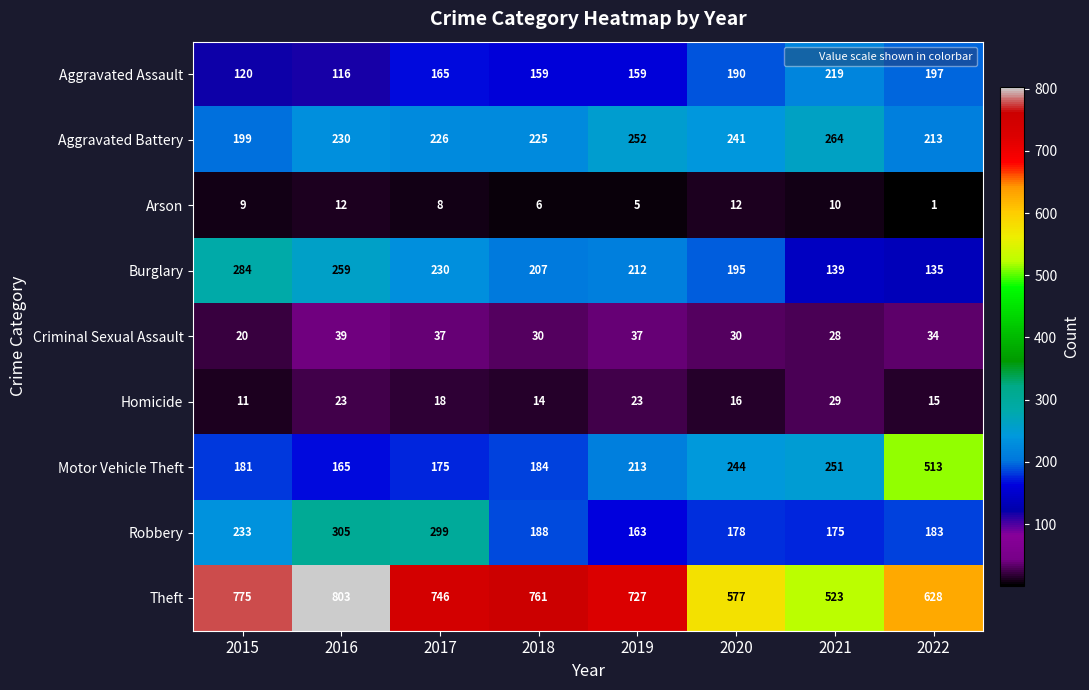

At which label does Aggravated Battery reach its minimum?

2015